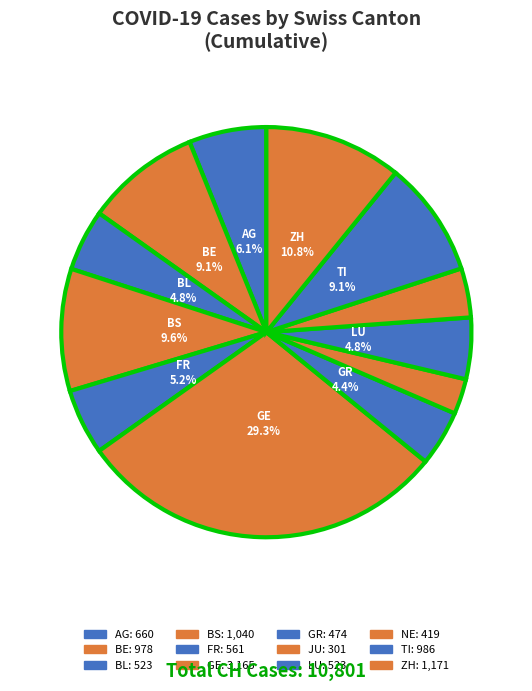

Count the number of slices in the pie.

12